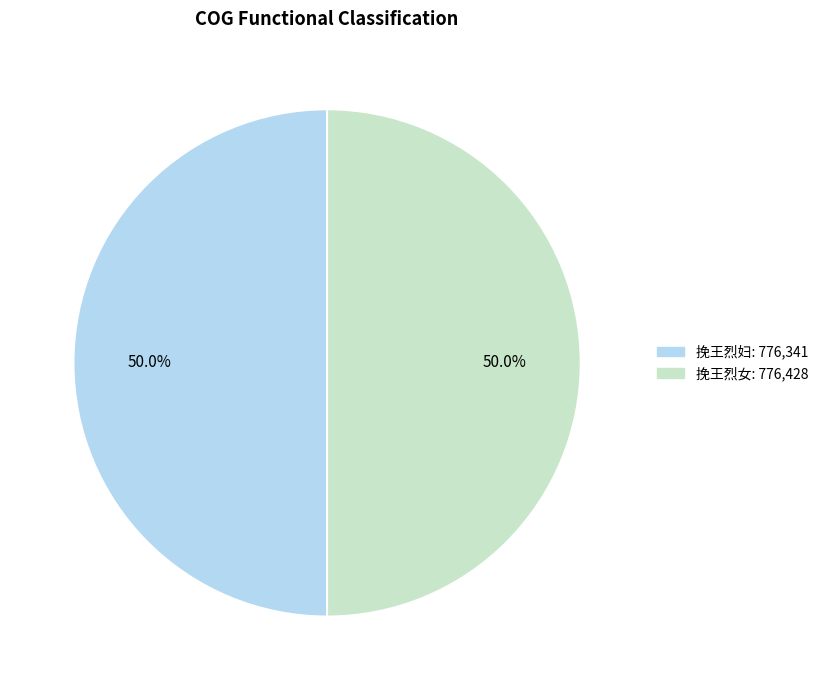

The 挽王烈女 slice represents 57% of the pie. True or false?

False